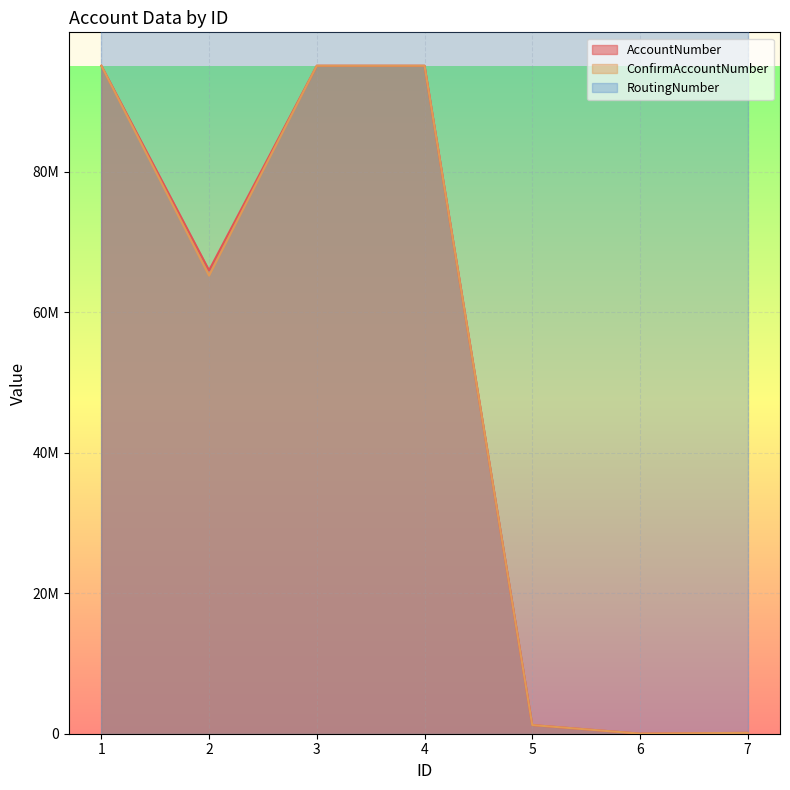

True or false: ConfirmAccountNumber has a value of 123456 at 7.

True